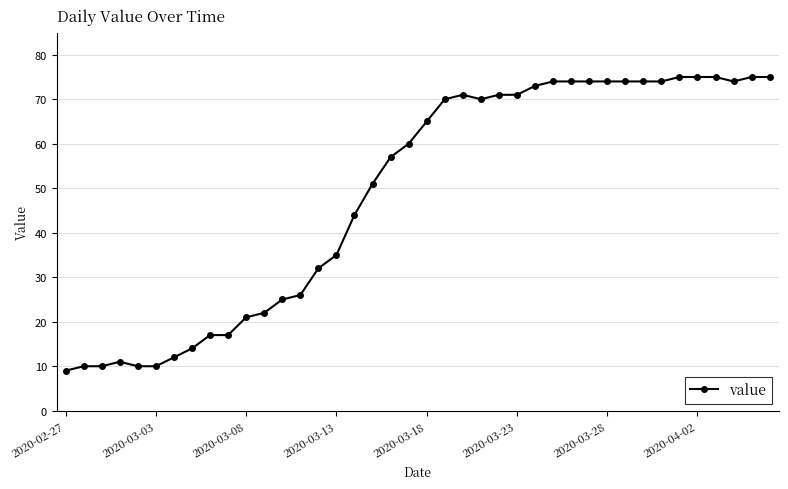

What is the minimum value shown in the chart?

9